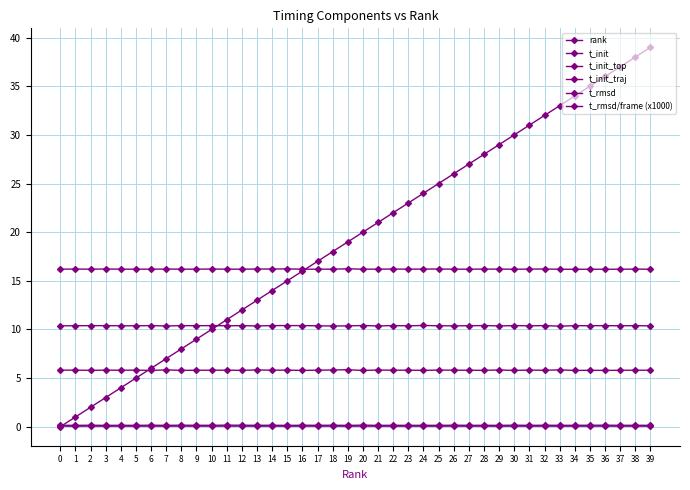

At which category does the chart reach its peak across all series?

39